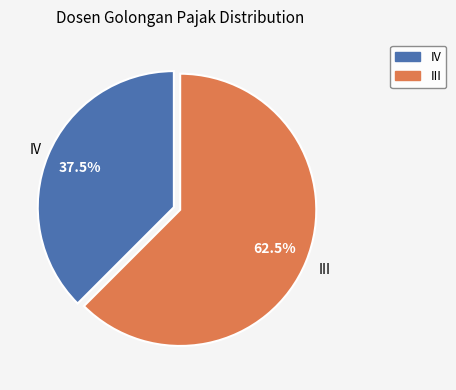

Does any single category account for the majority?

Yes